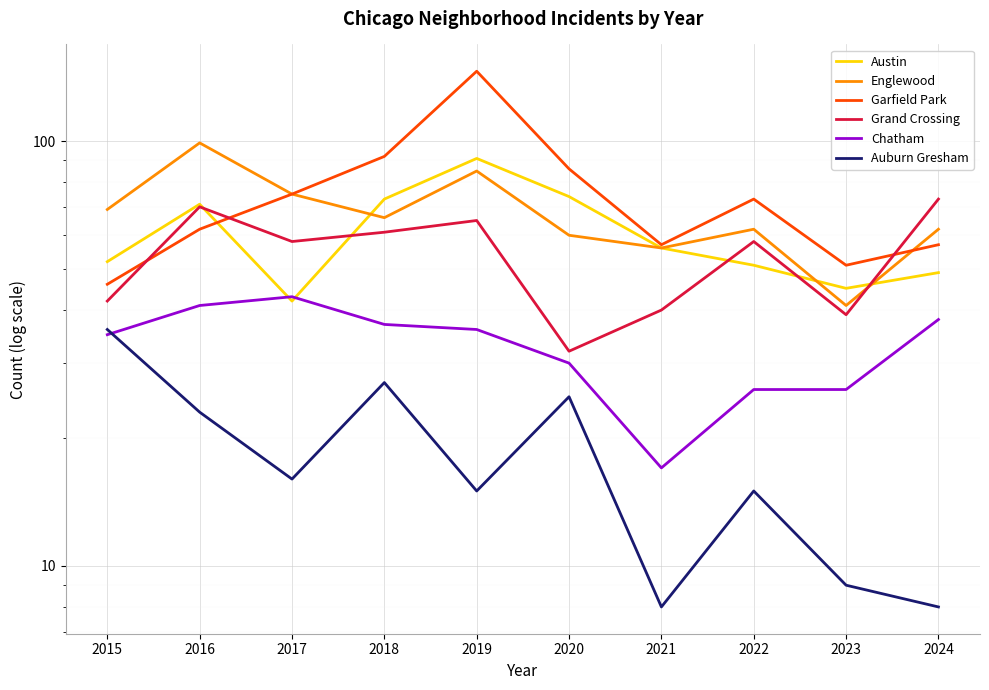

Read the Austin value at 2016, to the nearest 5.

70